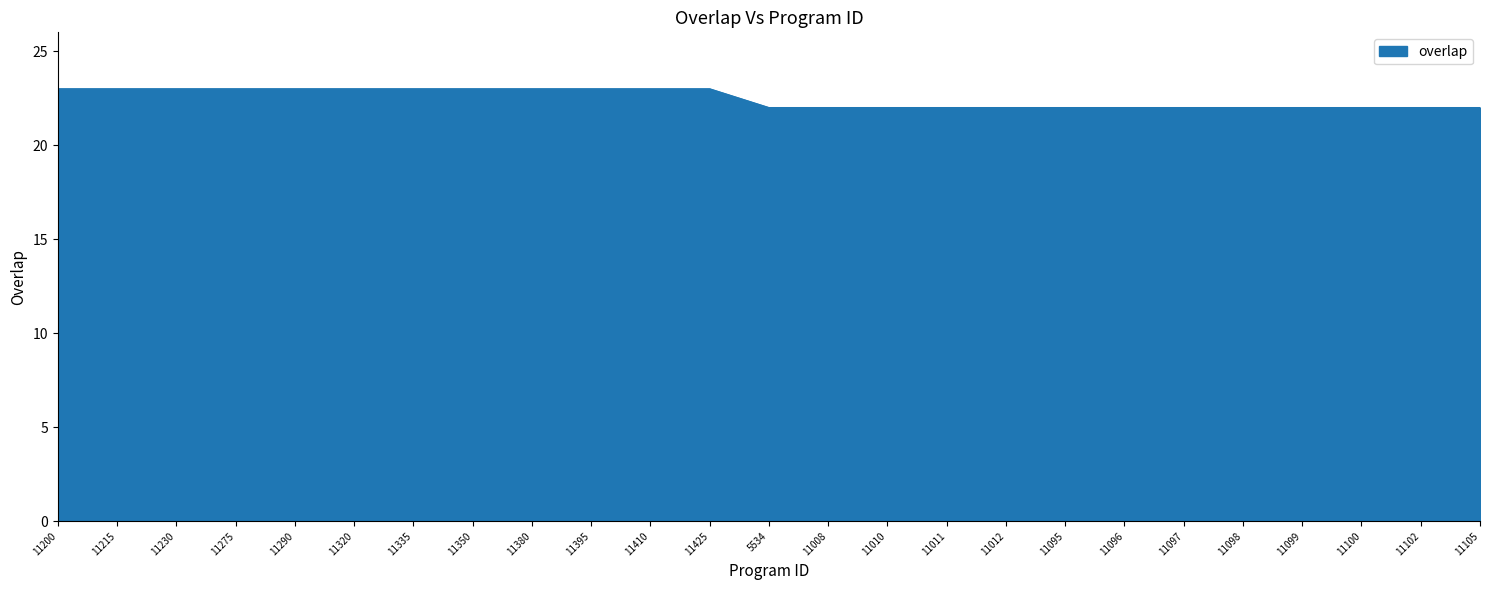

What is the ratio of the value at 11320 to the value at 11290?

1.0